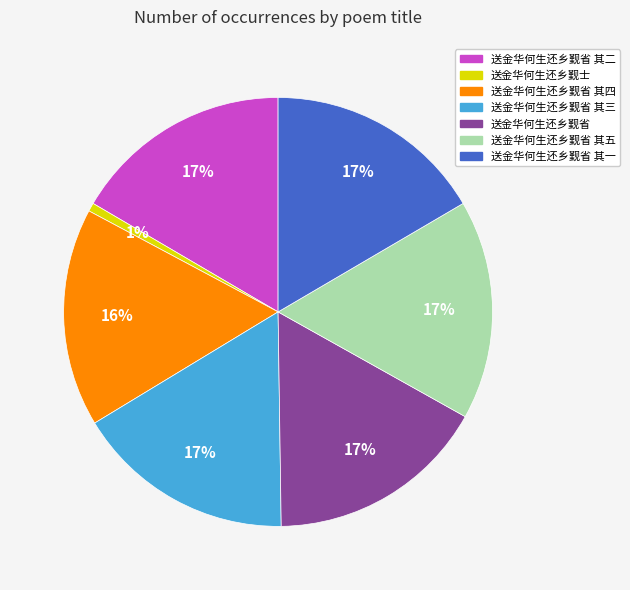

To the nearest percent, what is the average slice percentage?

14%